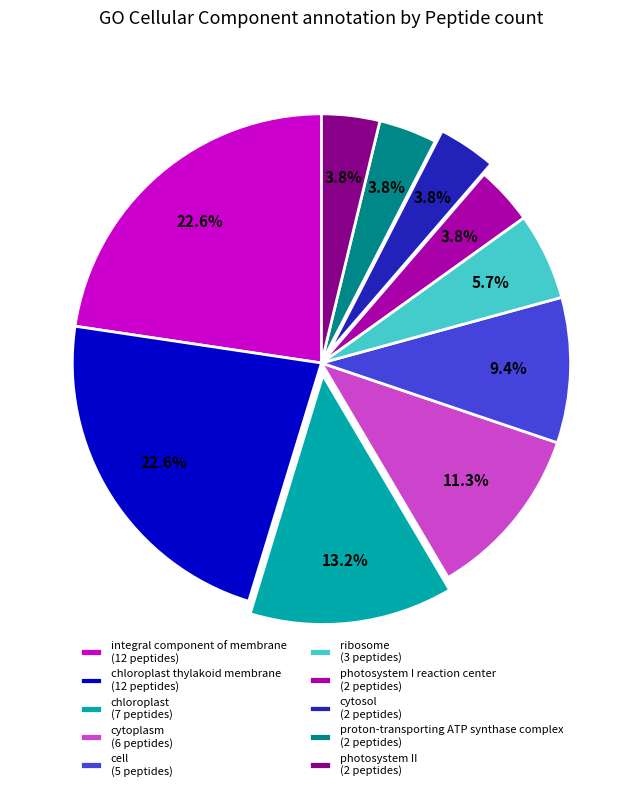

To the nearest percent, what is the difference between the largest and smallest slice percentages?

19%